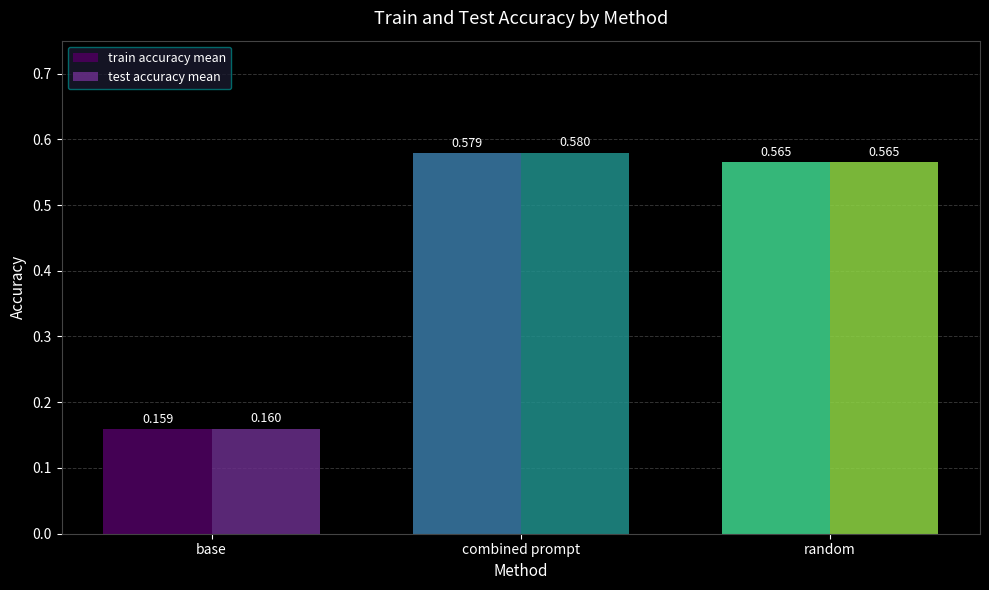

At which label is train accuracy mean closest to 0?

base